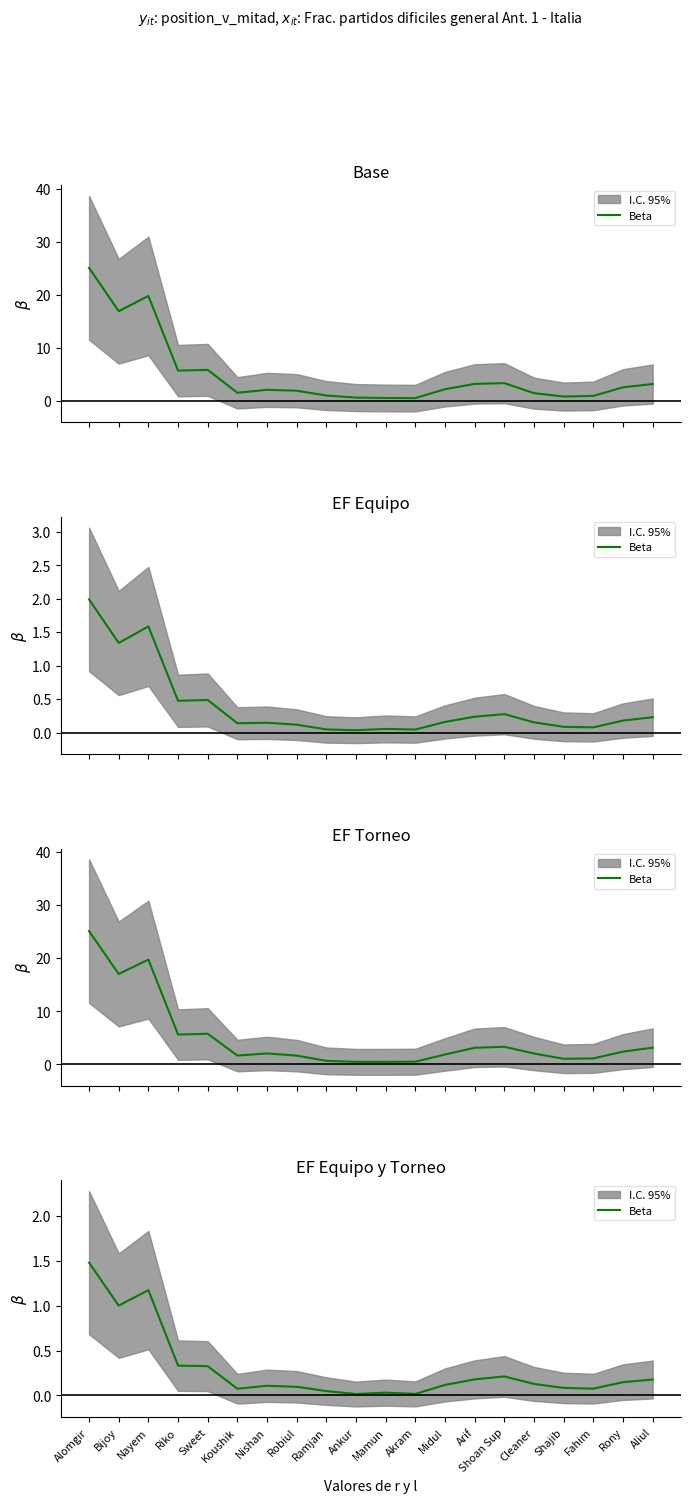

What is the label of the 8th point from the right?

Midul